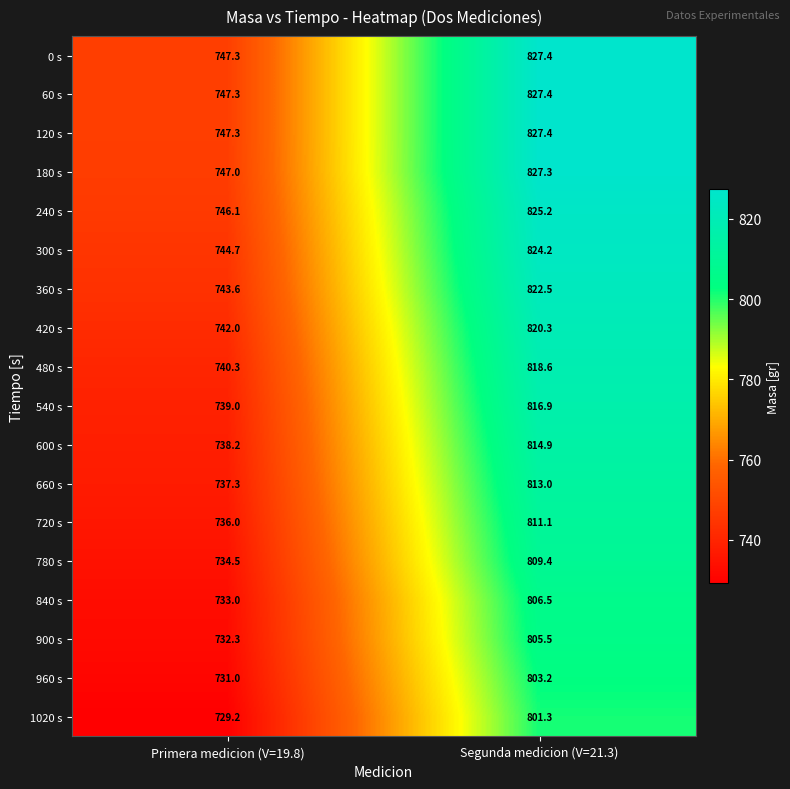

List the labels in order of 600 s value, smallest first.

Primera medicion (V=19.8), Segunda medicion (V=21.3)